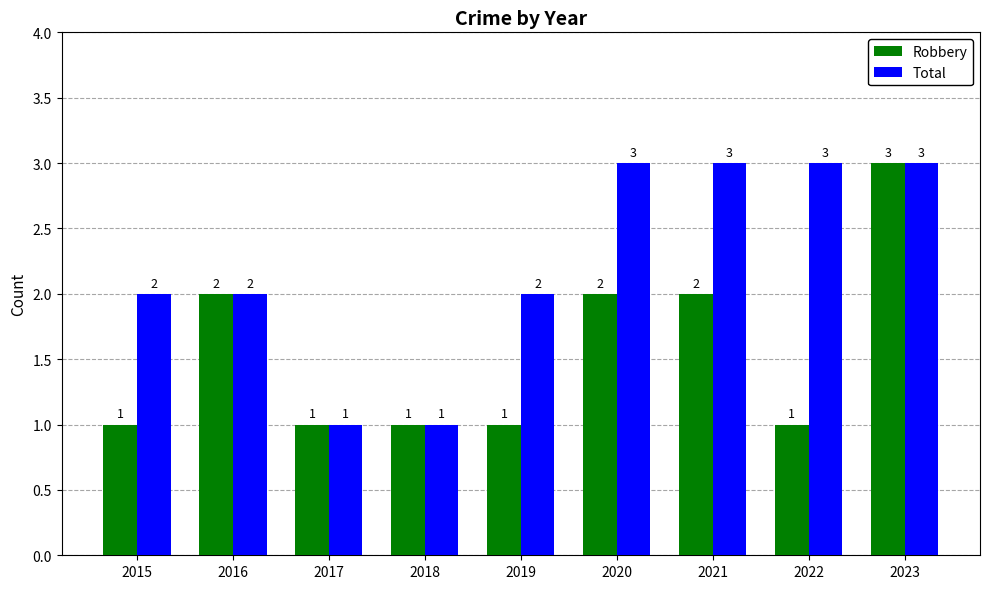

What is the difference between the Robbery values at 2017 and 2016?

1